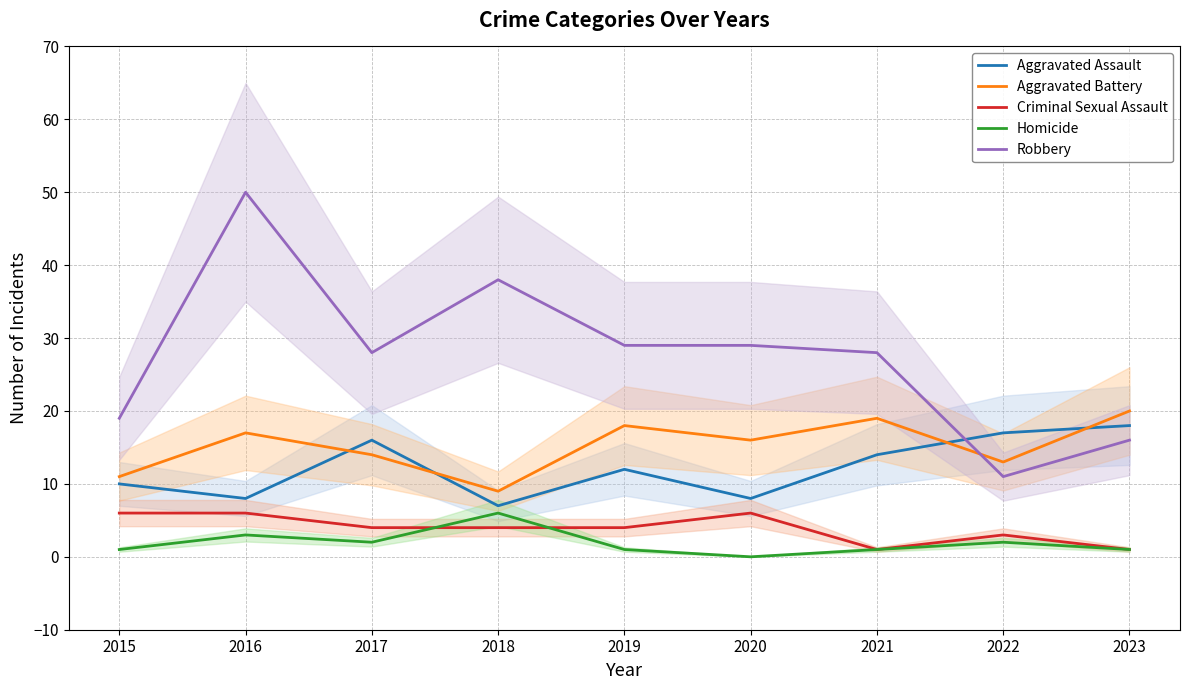

The Criminal Sexual Assault series shows 6 at 2016. True or false?

True